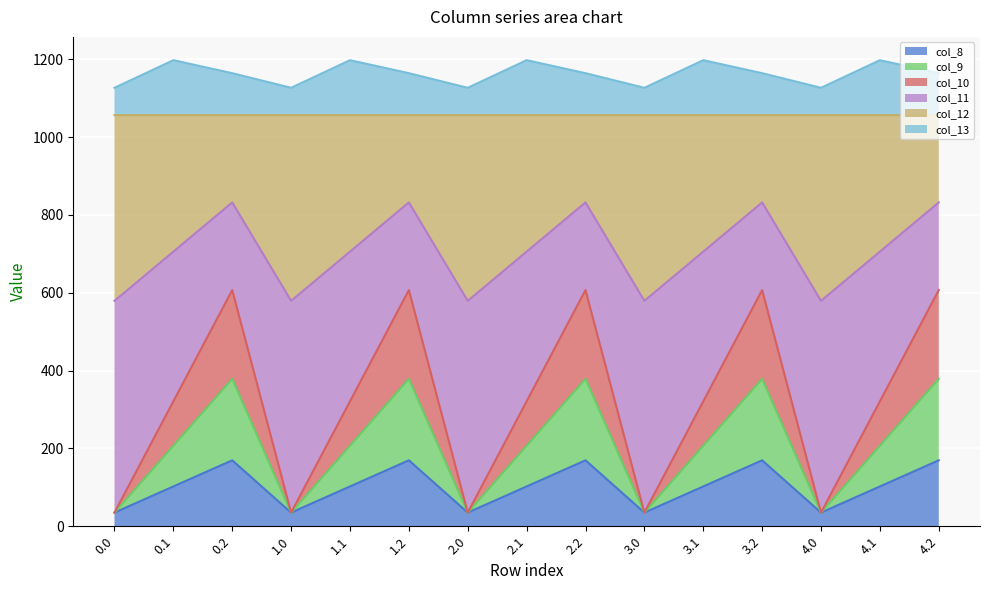

Between 0.2 and 3.2, which series saw the biggest shift?

col_8